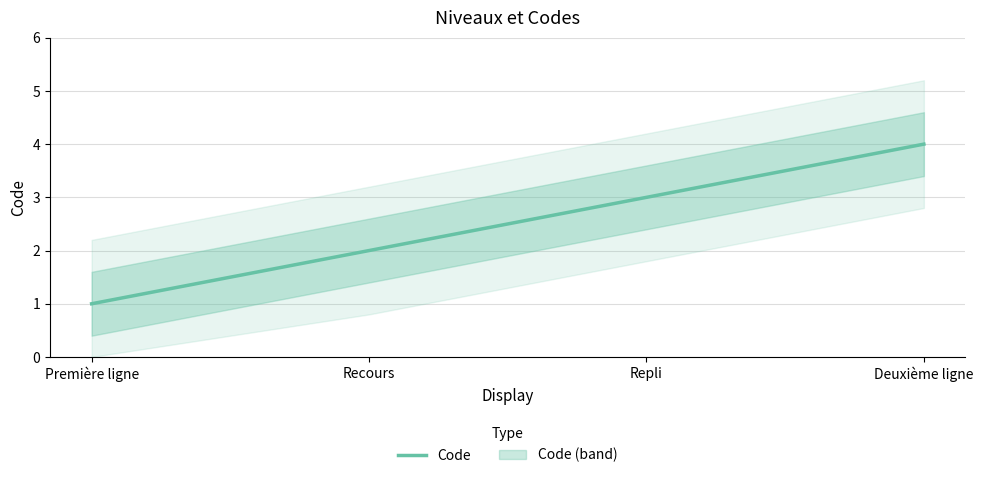

At which category does the chart reach its minimum across all series?

Première ligne